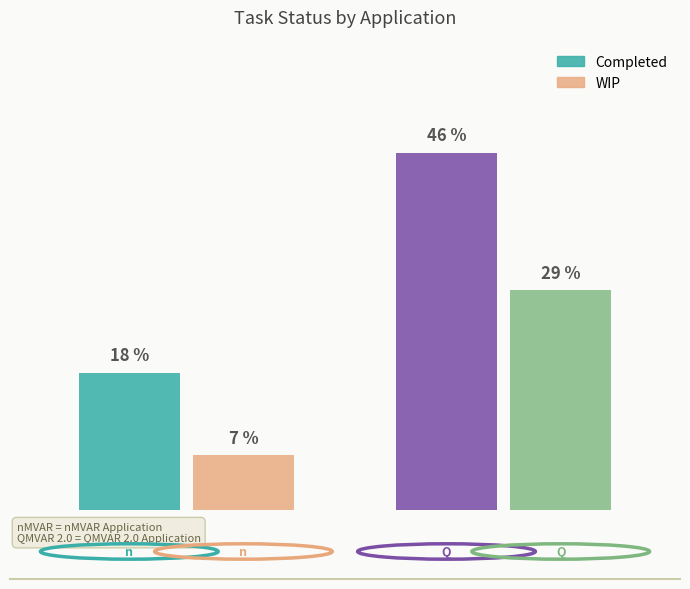

Where is Completed nearest to the value 9?

nMVAR